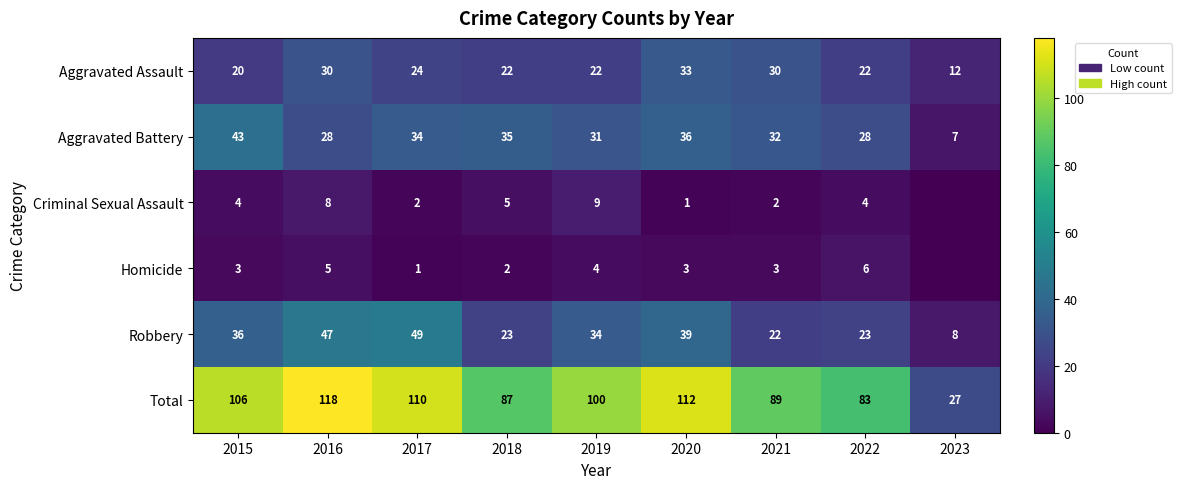

What is the spread (max minus min) of values at 2019?

96